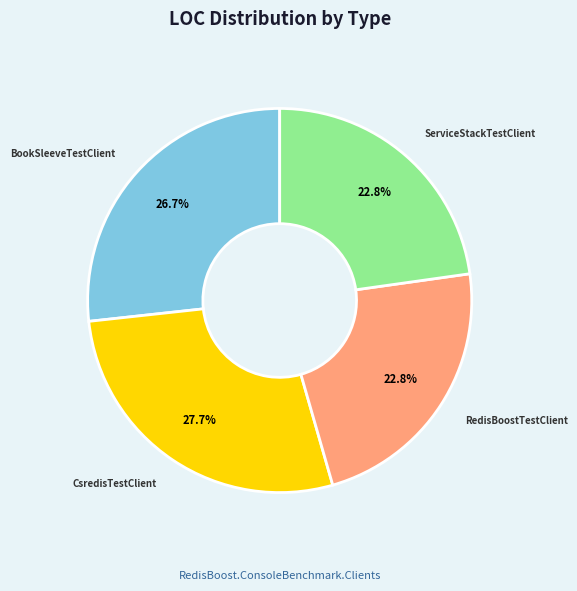

Count the number of slices in the pie.

4